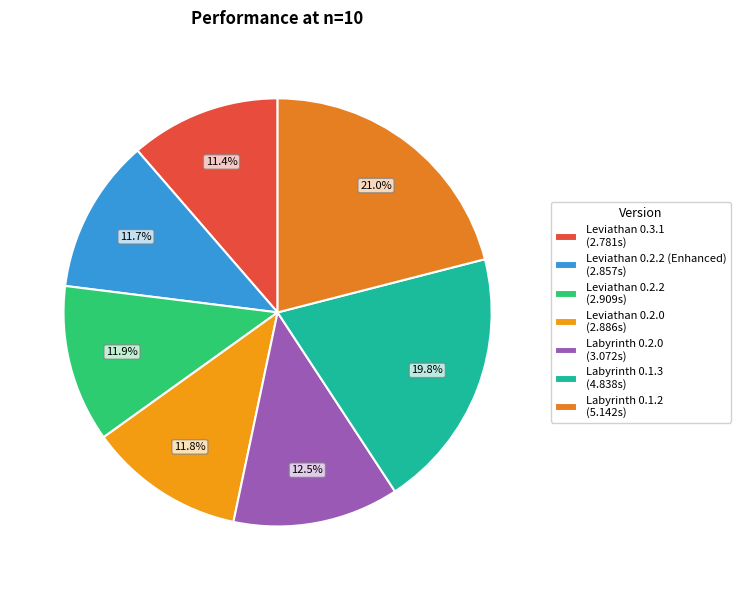

Rank the categories by value from lowest to highest.

Leviathan 0.3.1, Leviathan 0.2.2 (Enhanced), Leviathan 0.2.0, Leviathan 0.2.2, Labyrinth 0.2.0, Labyrinth 0.1.3, Labyrinth 0.1.2